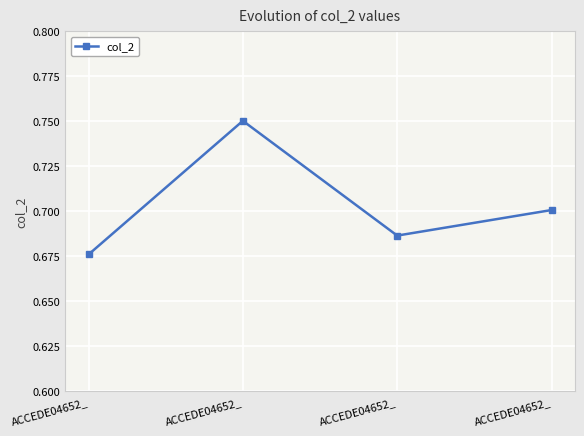

Rank the categories by value from highest to lowest.

ACCEDE04652_, ACCEDE04652_, ACCEDE04652_, ACCEDE04652_